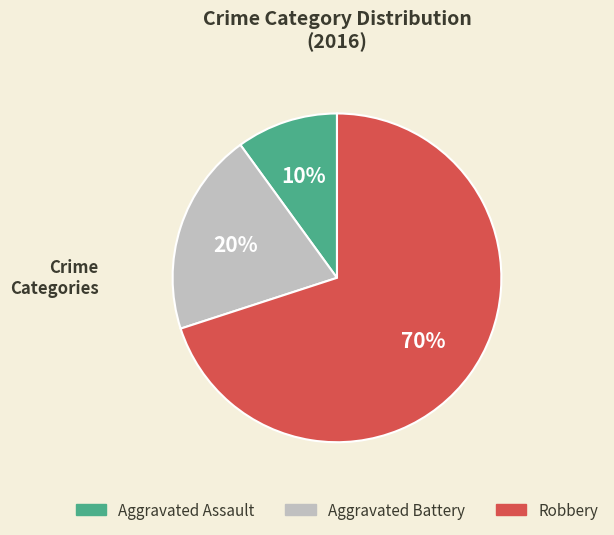

To the nearest percent, what is the average slice percentage?

33%